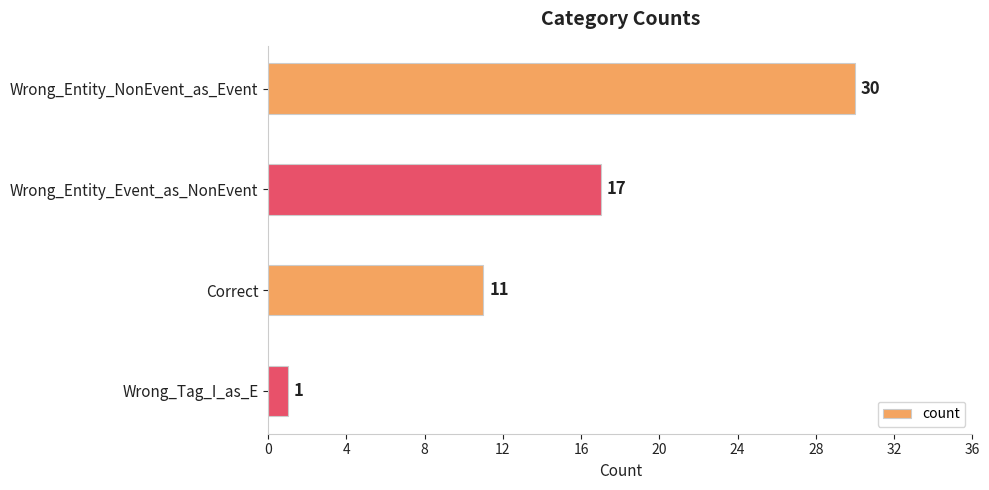

Reading top to bottom, extract all data points from this chart.

30	17	11	1